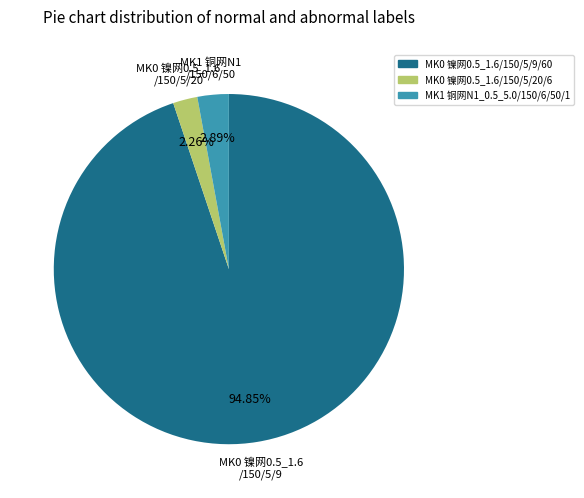

How many segments does this pie chart have?

3